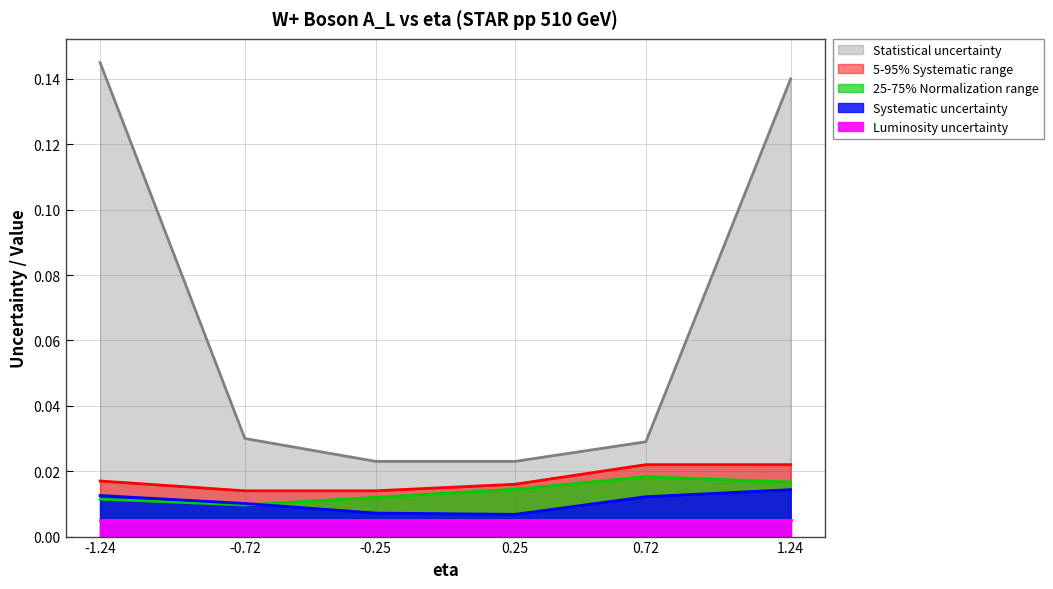

Where is syst_u nearest to the value 0?

0.25